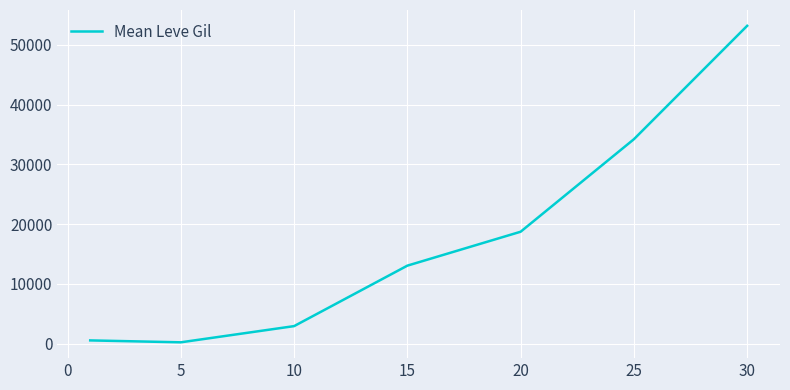

What is the average value?

17544.4